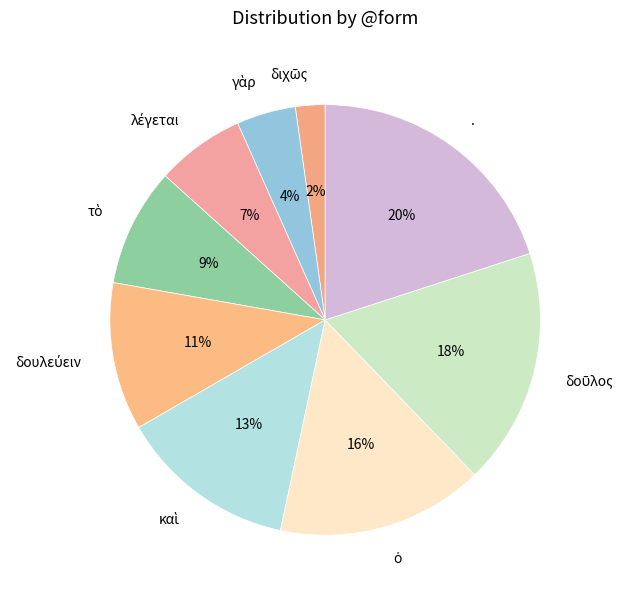

How many slices are in this pie chart?

9